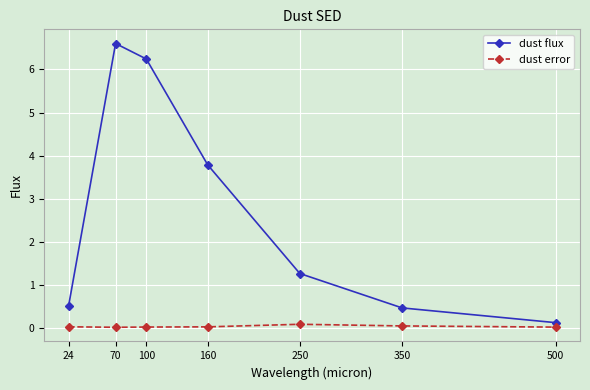

True or false: dust error and dust flux intersect in this chart.

False